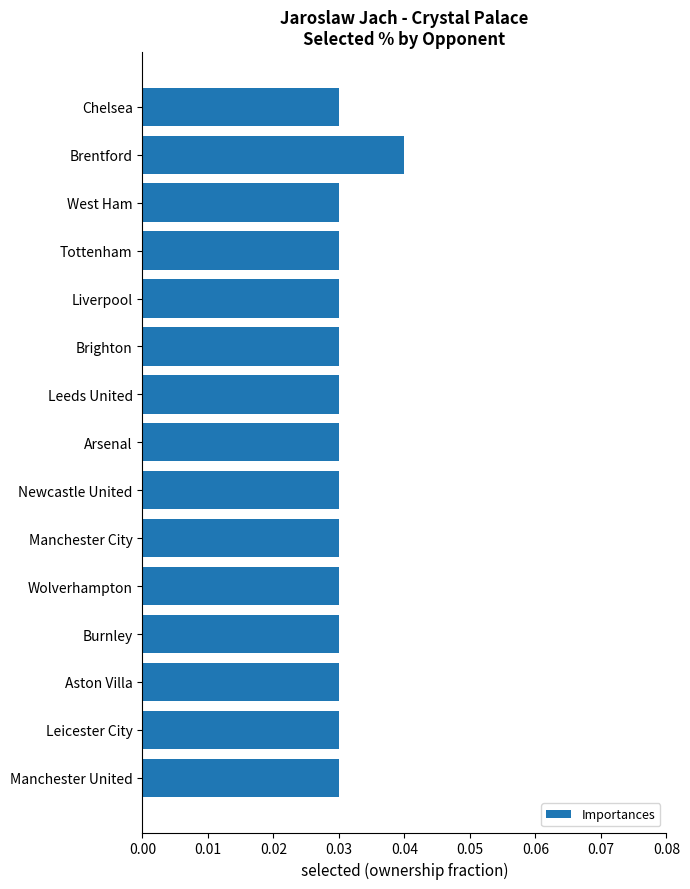

Between Newcastle United and Brentford, which is larger?

Brentford